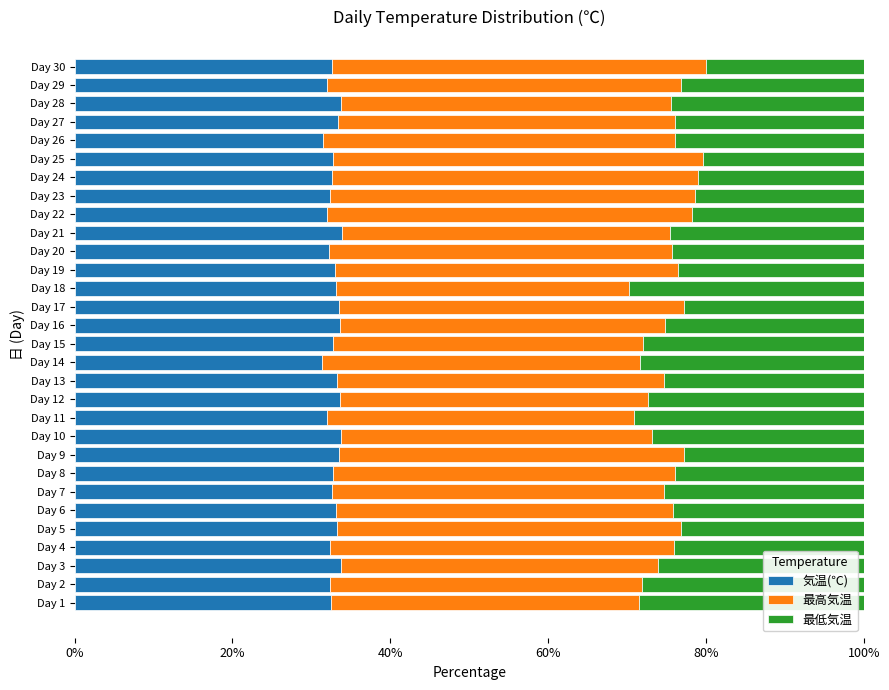

Is it true that 気温(℃) equals 13.0 at Day 8?

False